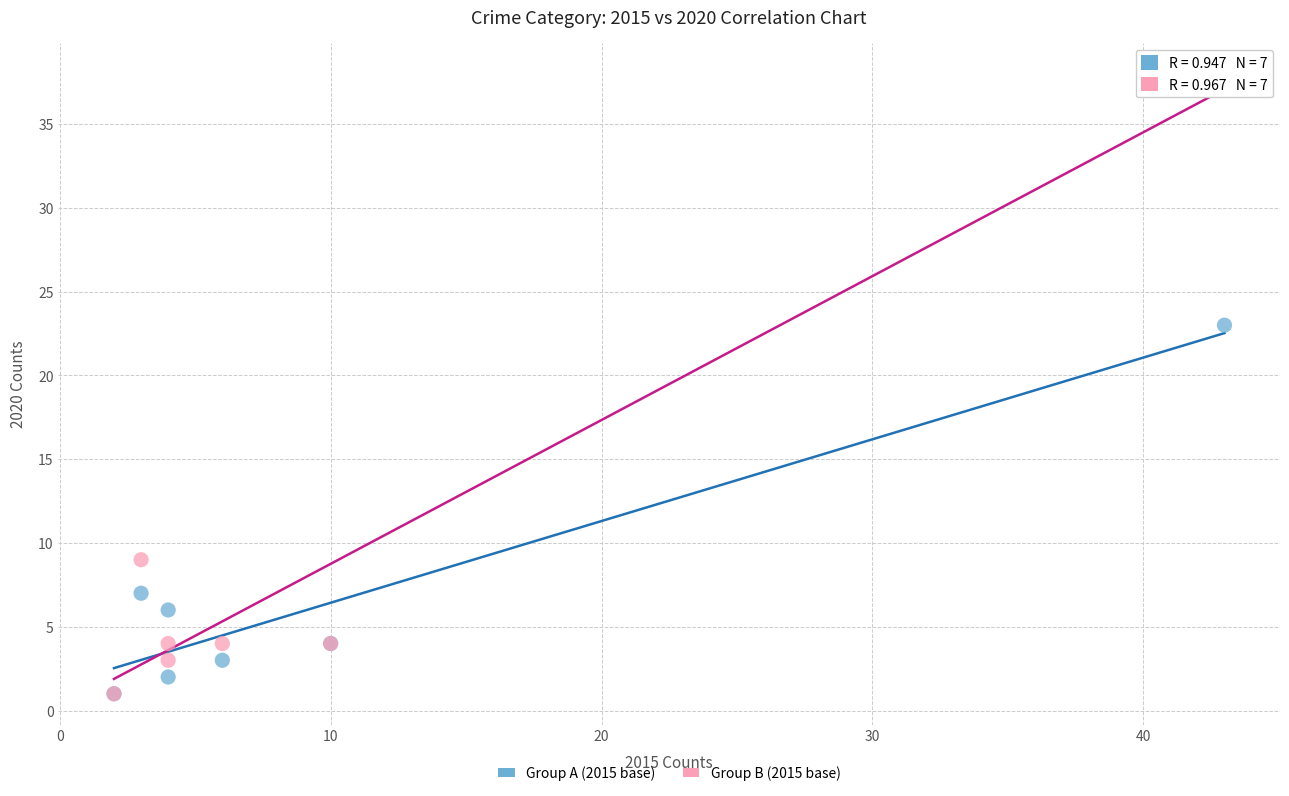

Across all series, what Y value is closest to 19?

23